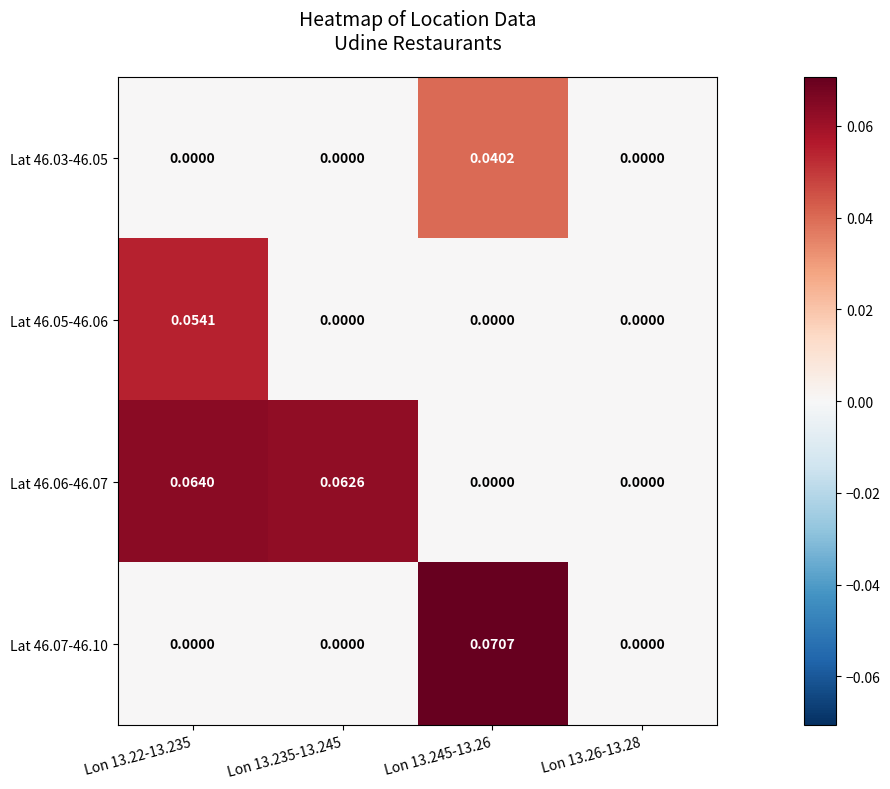

Is the value of Lat 46.03-46.05 at Lon 13.245-13.26 greater than the value of Lat 46.05-46.06 at Lon 13.22-13.235?

No